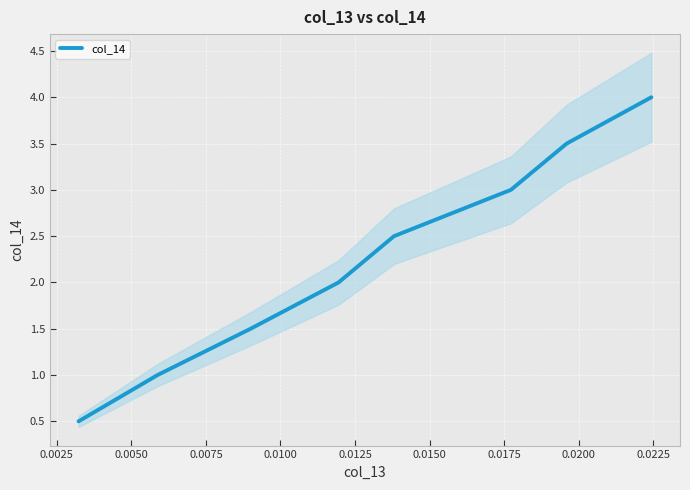

What is the lowest value of the col_14 series?

0.5